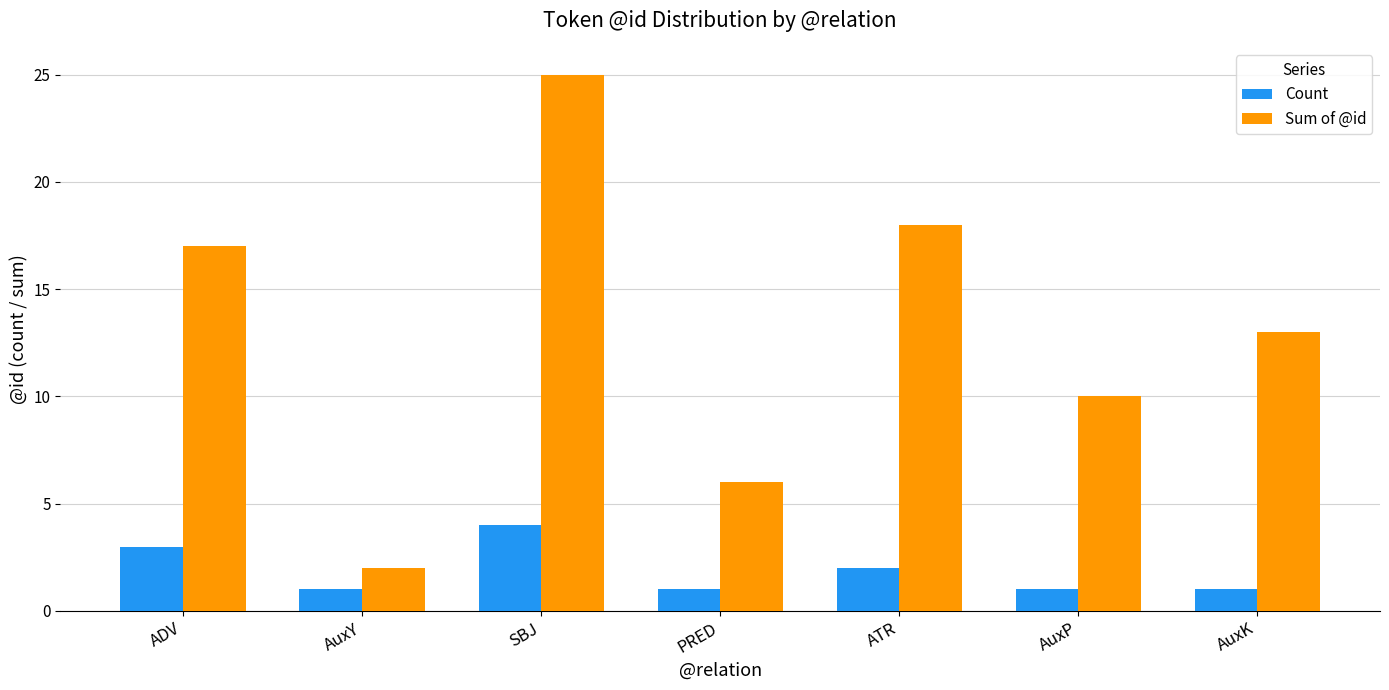

What is the value of the Sum of @id bar at the 7th from the left?

13